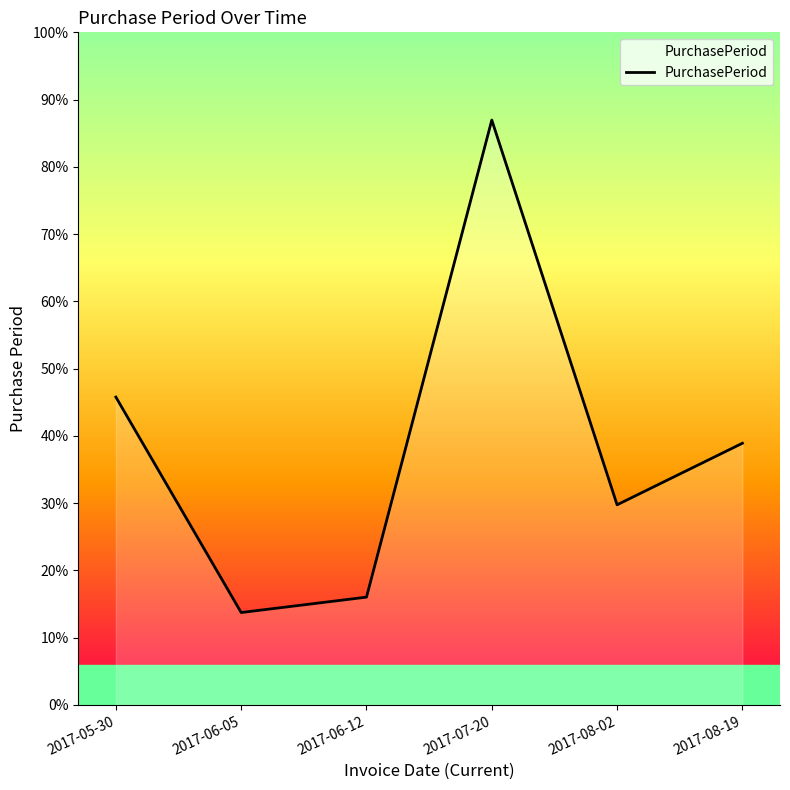

Is this an area chart (filled region under the line)?

Yes